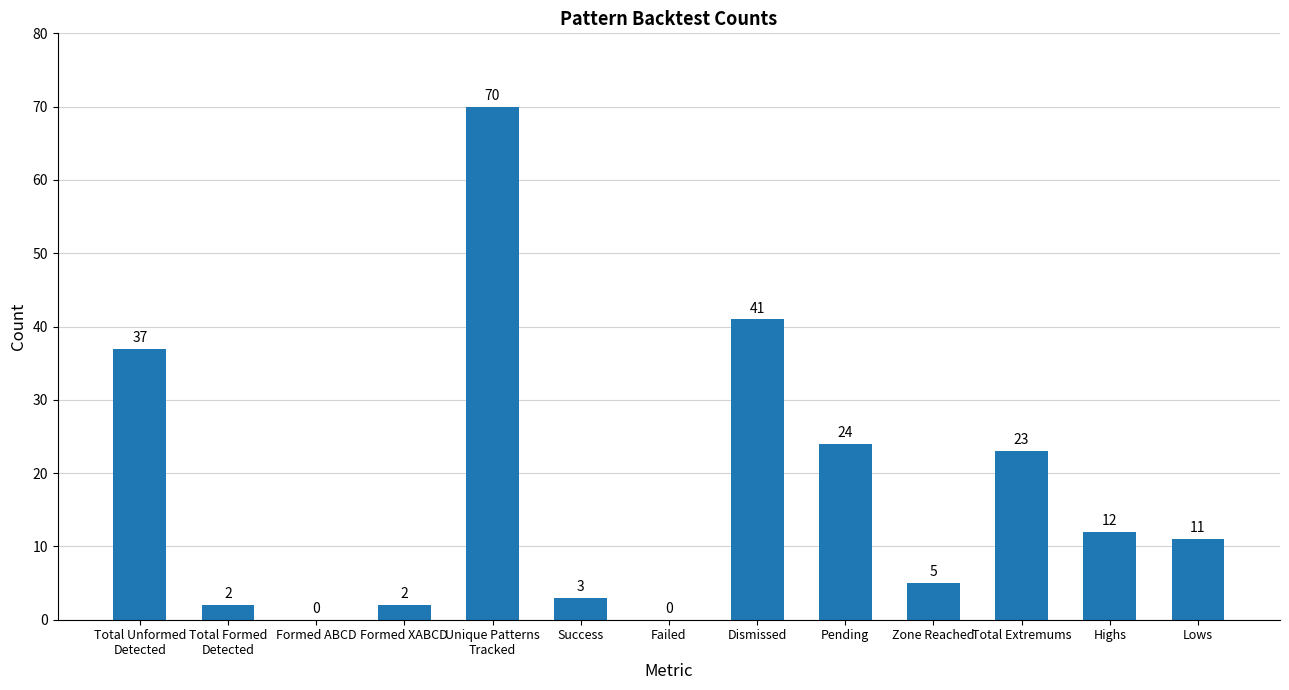

What value does the data have at Pending?

24